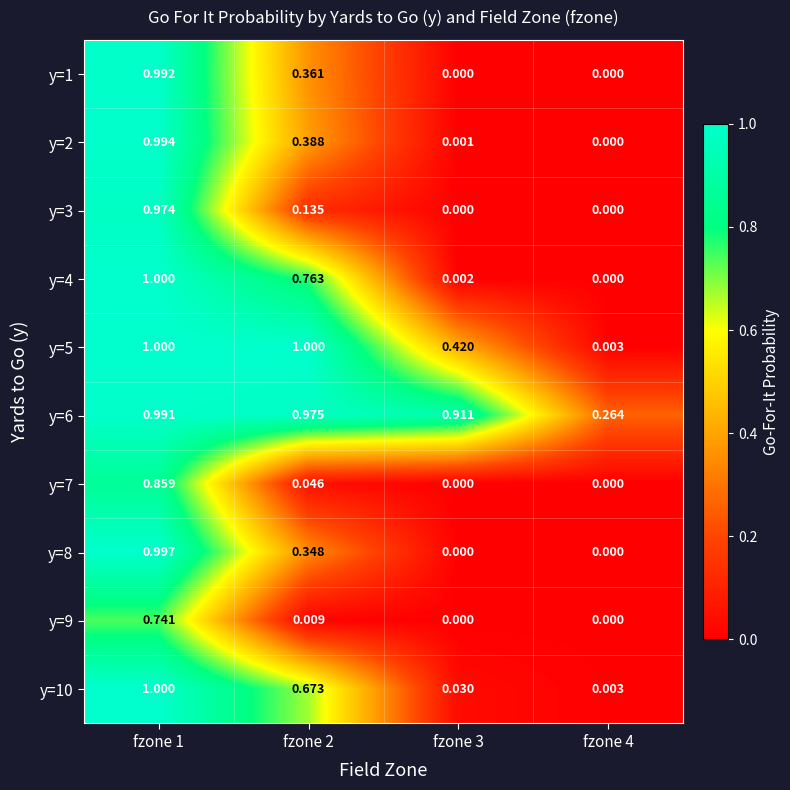

Reading left to right, what are all the values shown in this chart?

y=1: fzone 1=1.0	fzone 2=0.4	fzone 3=0.0	fzone 4=0.0
y=2: fzone 1=1.0	fzone 2=0.4	fzone 3=0.0	fzone 4=0.0
y=3: fzone 1=1.0	fzone 2=0.1	fzone 3=0.0	fzone 4=0.0
y=4: fzone 1=1.0	fzone 2=0.8	fzone 3=0.0	fzone 4=0.0
y=5: fzone 1=1.0	fzone 2=1.0	fzone 3=0.4	fzone 4=0.0
y=6: fzone 1=1.0	fzone 2=1.0	fzone 3=0.9	fzone 4=0.3
y=7: fzone 1=0.9	fzone 2=0.0	fzone 3=0.0	fzone 4=0.0
y=8: fzone 1=1.0	fzone 2=0.3	fzone 3=0.0	fzone 4=0.0
y=9: fzone 1=0.7	fzone 2=0.0	fzone 3=0.0	fzone 4=0.0
y=10: fzone 1=1.0	fzone 2=0.7	fzone 3=0.0	fzone 4=0.0